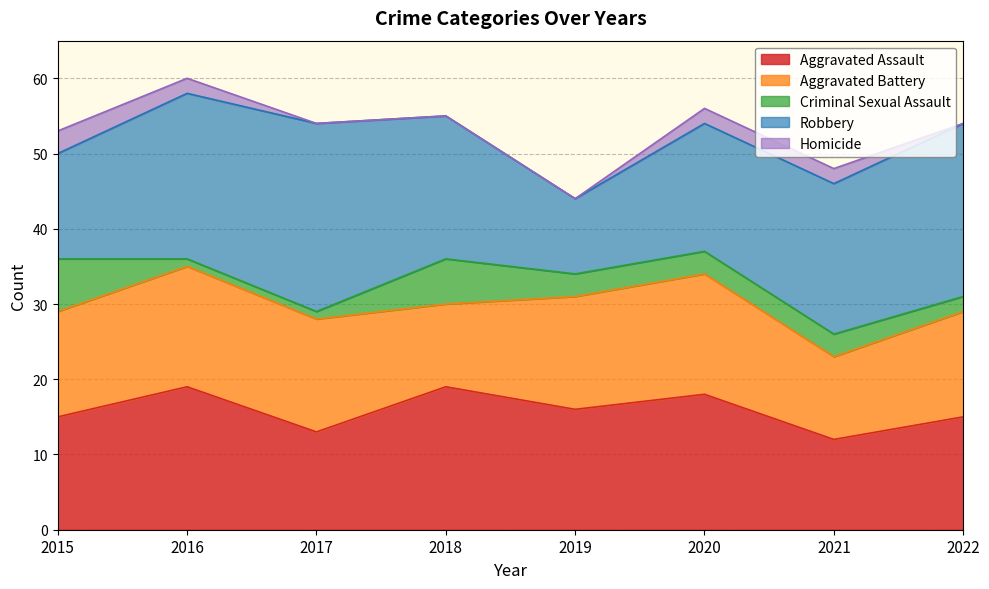

What is the maximum value shown in the chart?

25